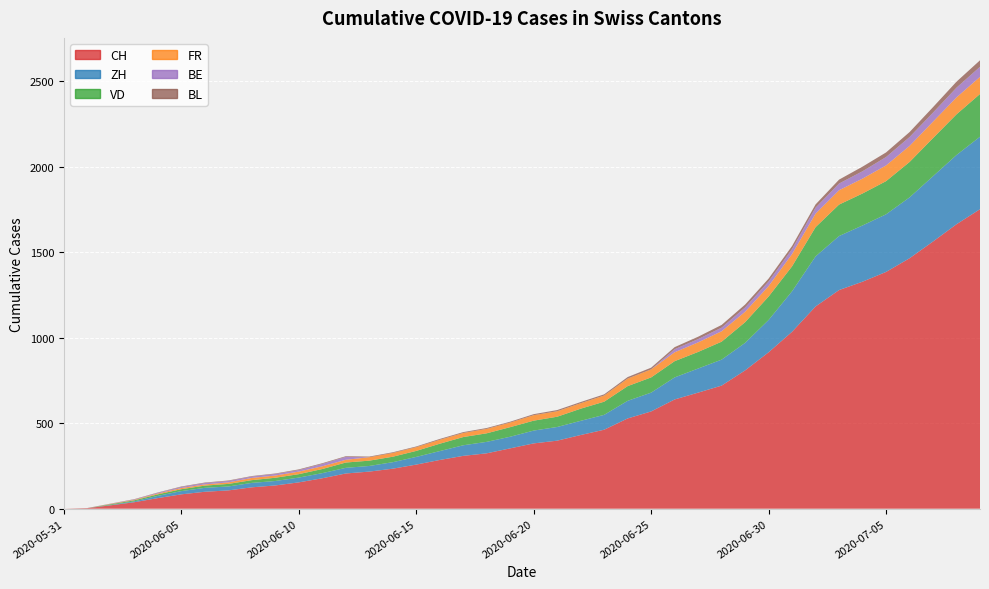

Reading left to right, list all the values displayed in this chart.

CH: 0	3	20	38	62	84	99	107	125	136	154	178	206	217	234	258	285	309	324	353	382	398	431	462	528	569	639	679	720	809	915	1035	1183	1279	1328	1385	1465	1563	1664	1752
ZH: 0	0	2	5	13	19	23	23	26	26	28	30	33	33	38	45	52	62	67	68	75	80	83	87	103	110	129	141	152	161	189	237	293	316	329	337	356	382	405	424
VD: 0	0	4	6	9	11	13	15	16	19	20	24	31	31	32	35	43	48	50	56	58	60	71	77	86	89	95	97	105	121	137	146	171	184	187	194	207	223	238	250
FR: 0	0	2	3	5	7	7	9	13	13	15	16	16	20	22	22	23	24	26	27	32	32	32	36	44	47	52	56	61	61	61	72	79	84	87	92	94	96	99	100
BE: 0	0	1	2	4	6	8	8	8	9	9	14	17	0	0	0	0	0	0	0	0	0	0	0	0	0	18	19	21	25	27	29	35	39	43	49	52	53	57	59
BL: 0	1	1	2	2	3	3	3	3	3	4	4	4	4	4	4	5	5	5	5	6	7	7	7	9	10	12	14	16	17	17	18	19	23	27	27	29	32	35	38